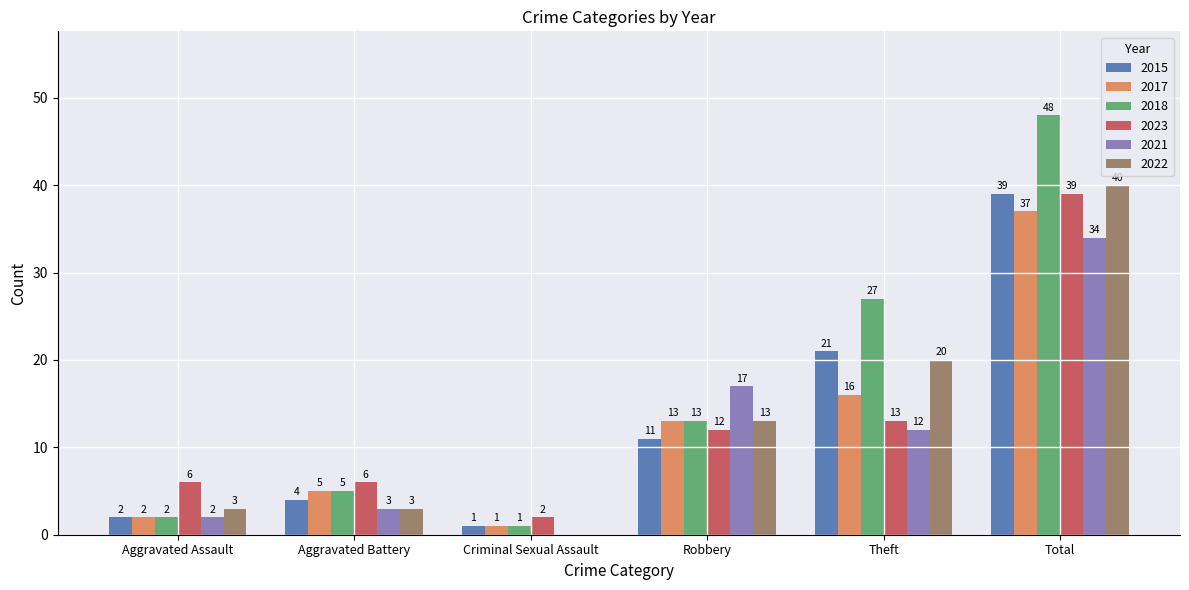

The value of 2023 at Aggravated Battery is 6. True or false?

True